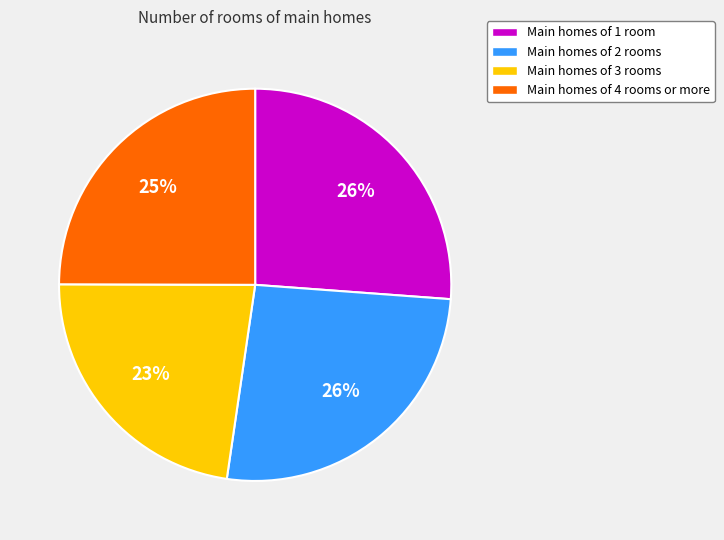

Is the sum of Main homes of 2 rooms and Main homes of 1 room greater than half?

Yes